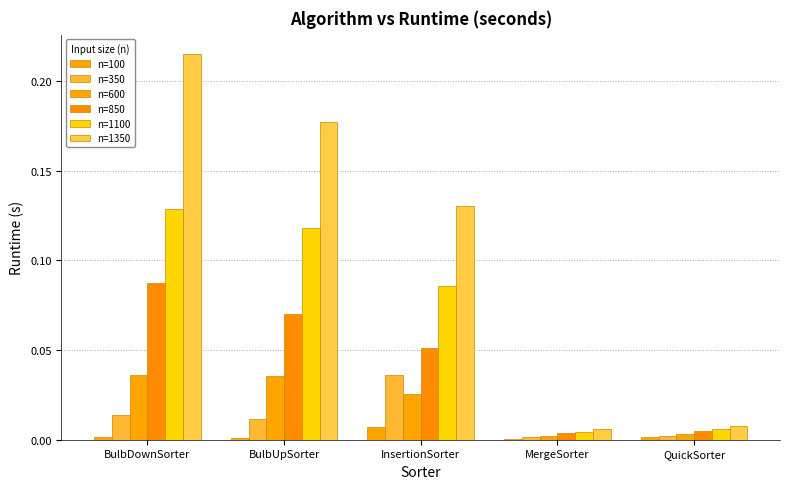

The n=350 series shows 0.0 at QuickSorter. True or false?

True